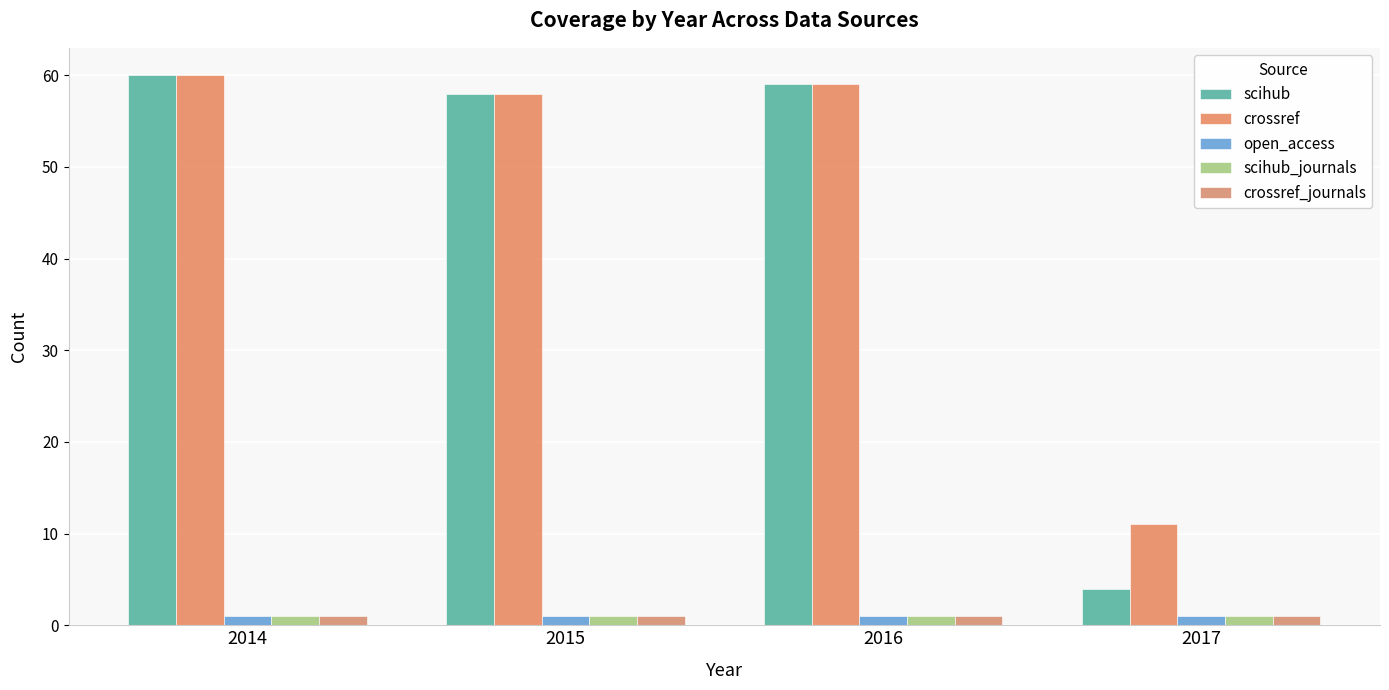

At which label does open_access reach its minimum?

2014